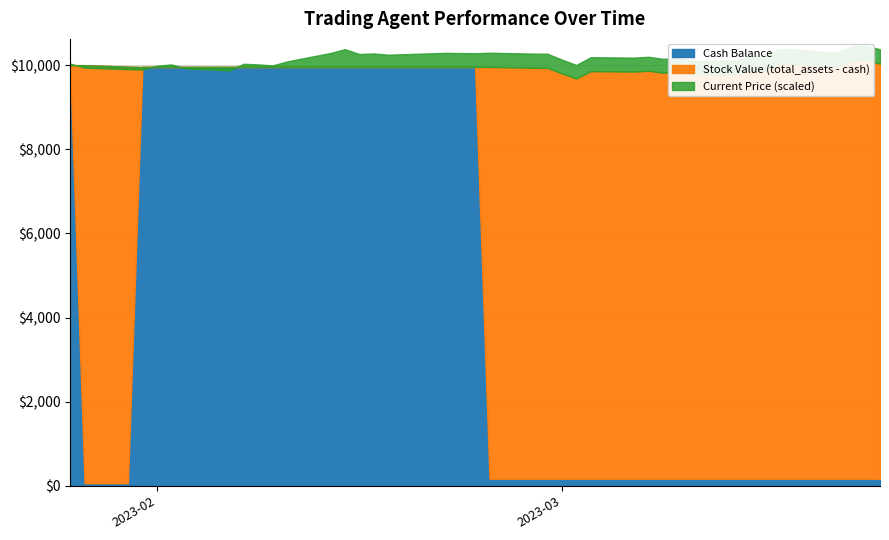

At 20, list the series in order from smallest to largest.

cash_balance, current_price, total_assets